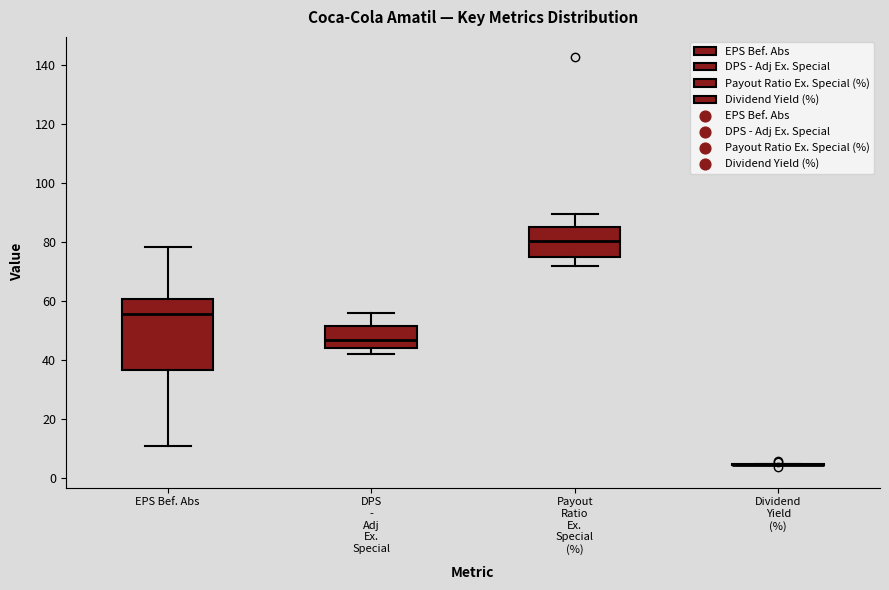

Where is the lower edge of the box for DPS - Adj Ex. Special on the y-axis? The values are not printed on the chart, so give them approximately, as read against the axis.

44